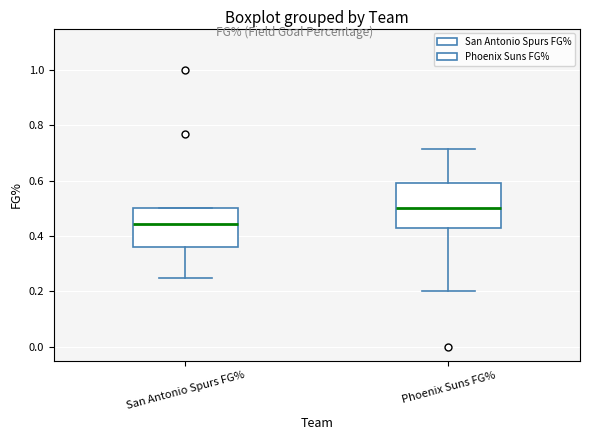

Which box has the lowest median line?

San Antonio Spurs FG%